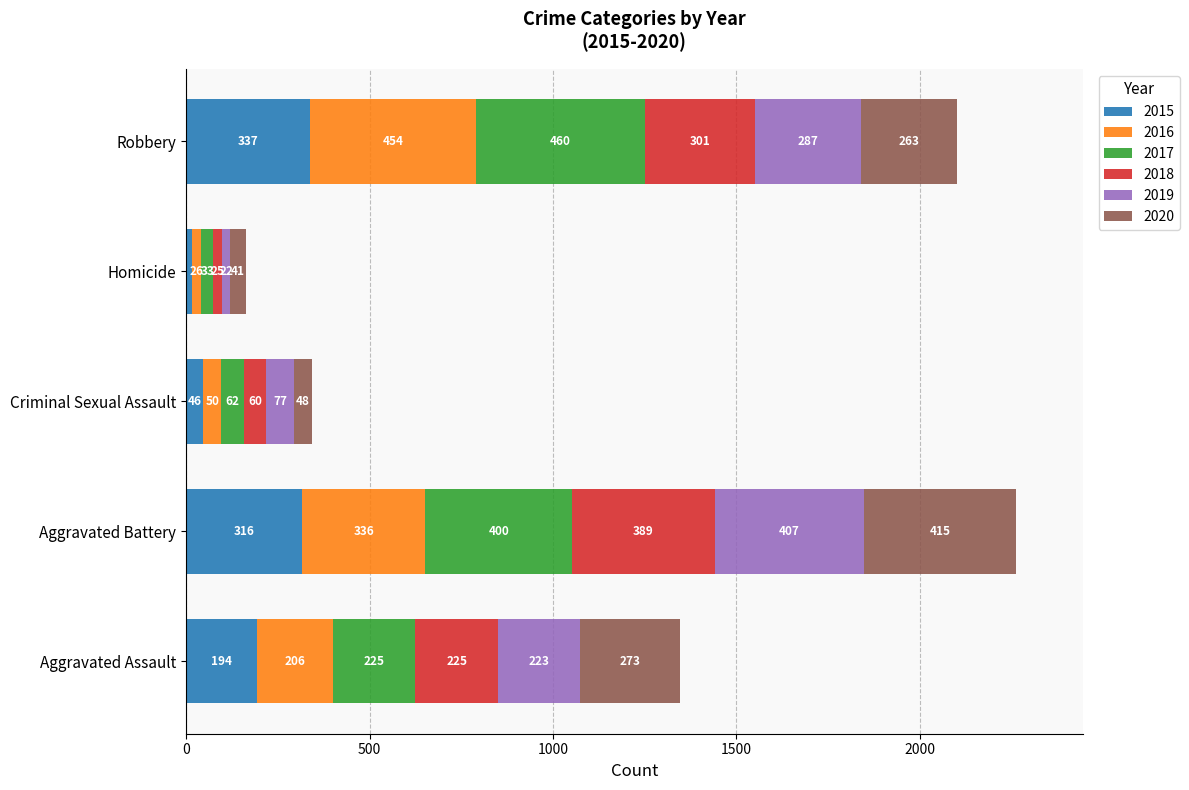

What is the difference between the maximum and minimum values in the 2015 series?

322